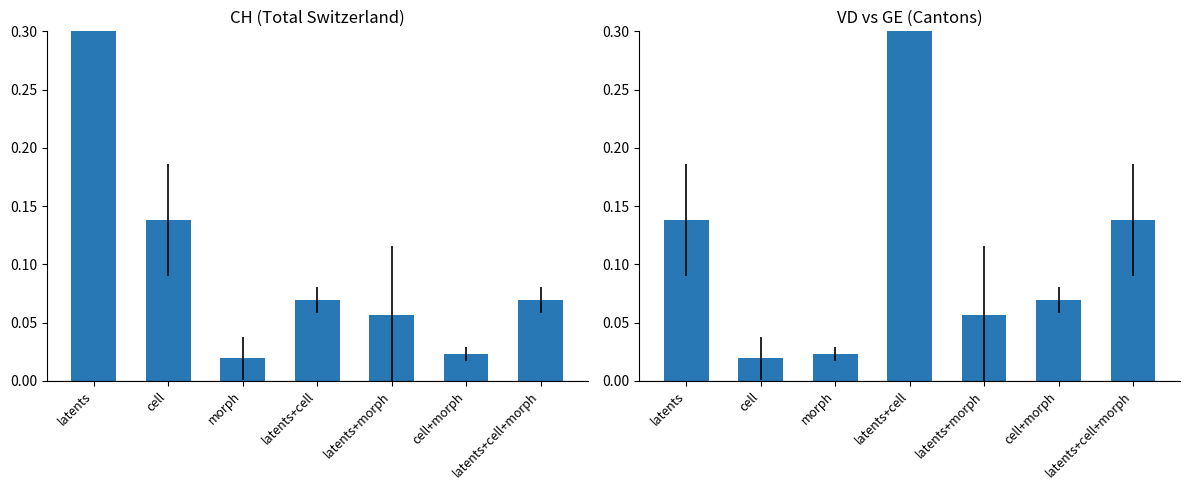

What position from the right is cell?

6